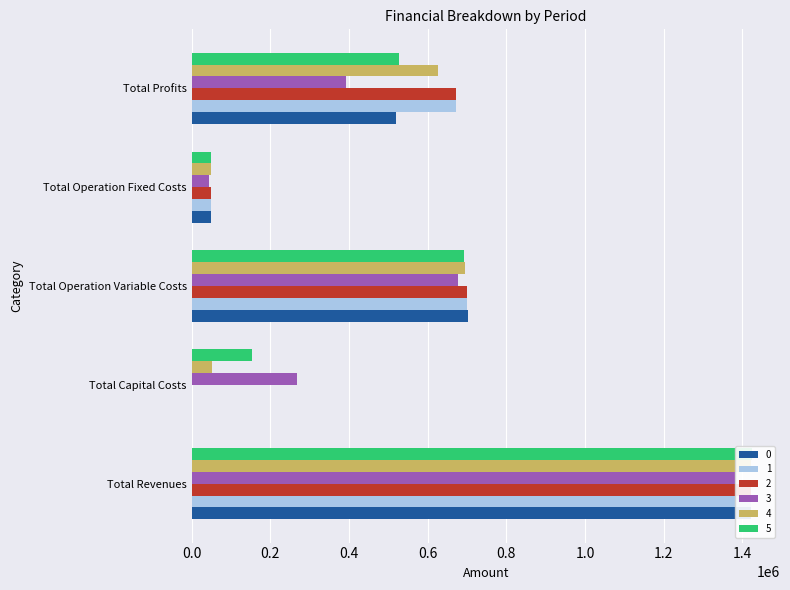

What is the difference between the maximum and second lowest values in the 0 series?

1372198.1